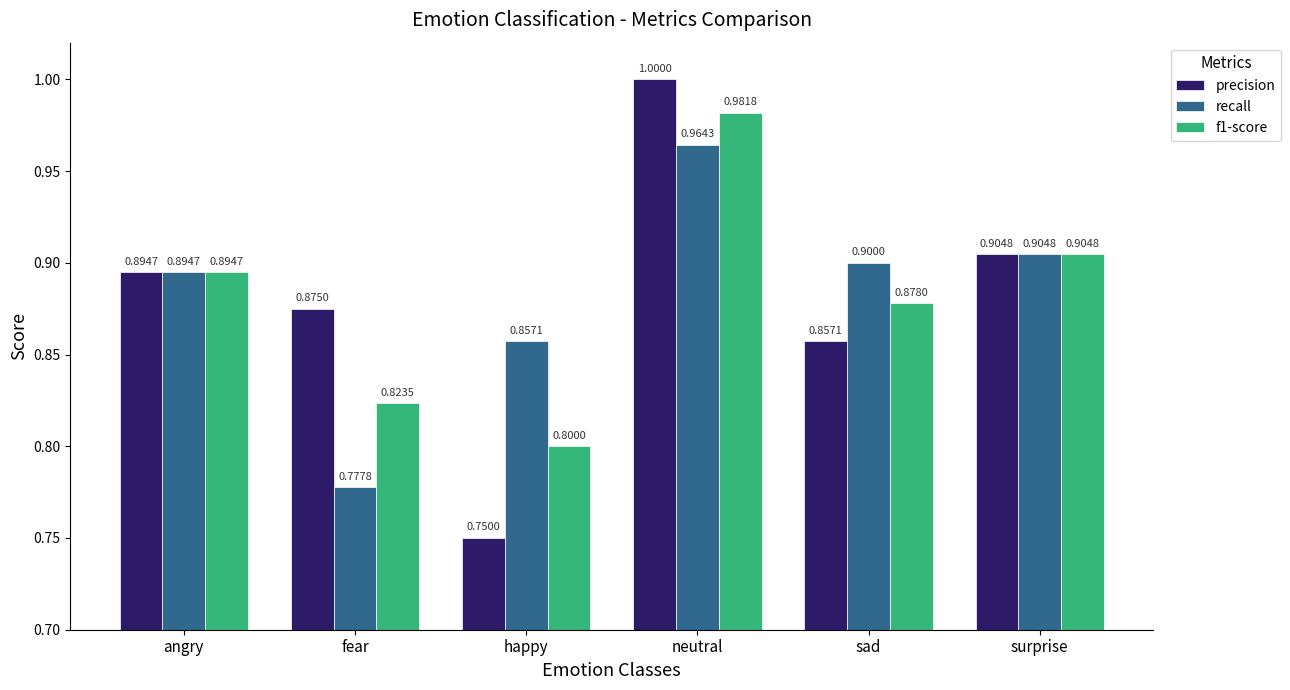

What is the average value of the precision series?

0.9